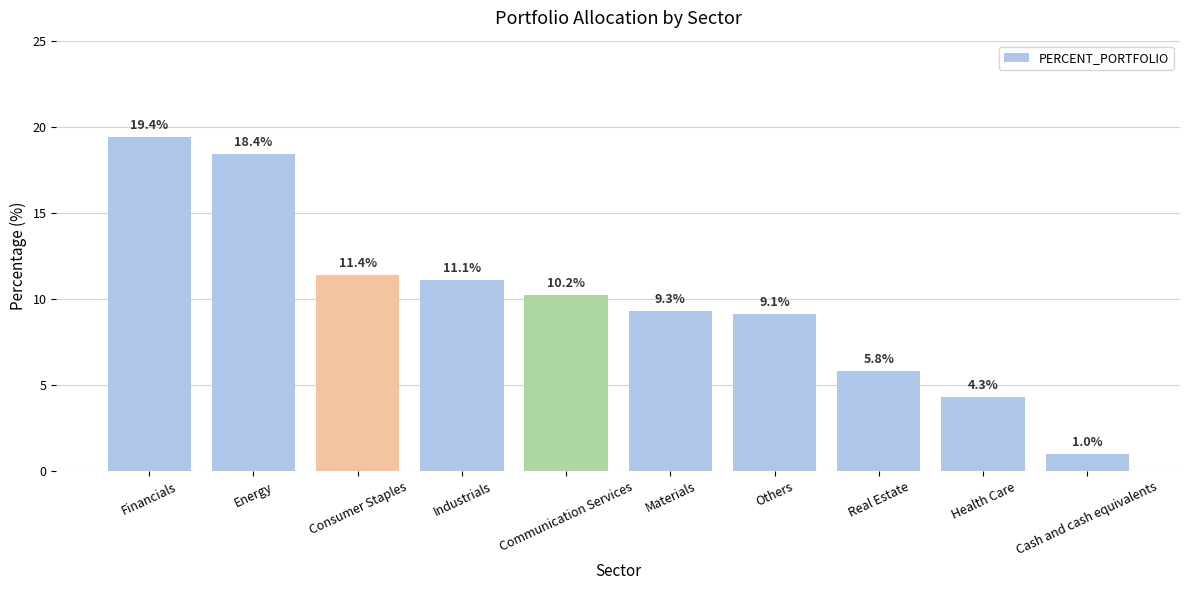

Count the number of values greater than 10.

5